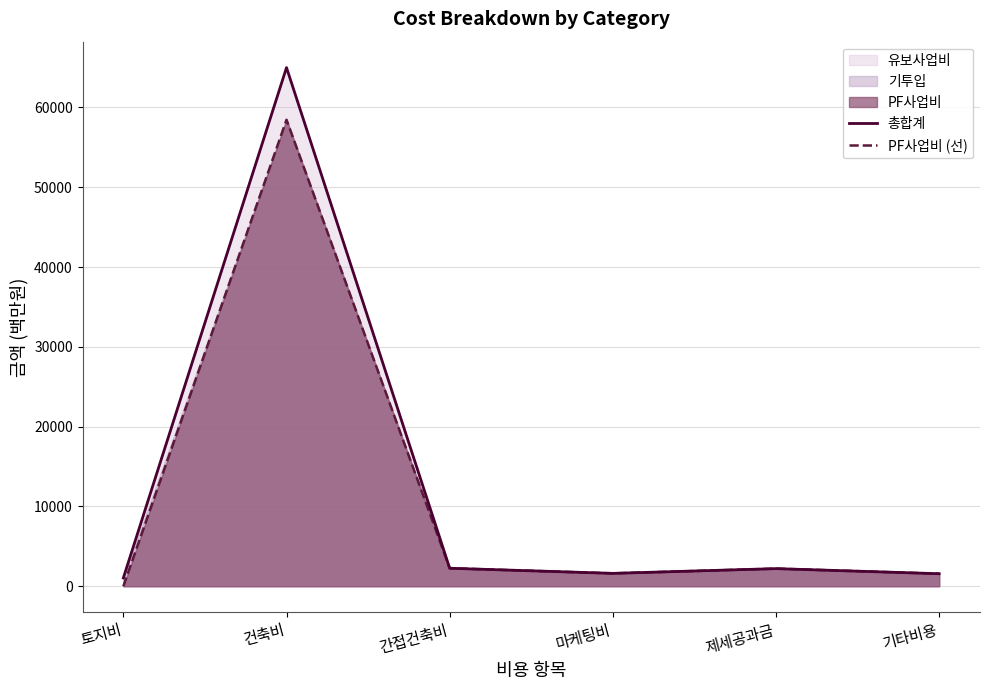

What is the average value of the 총합계 series?

12282